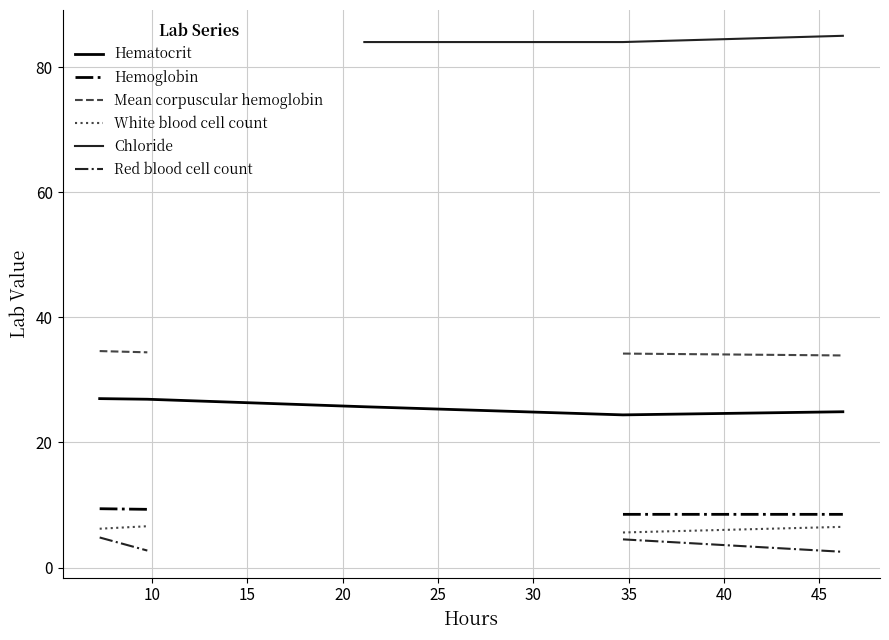

Is the value of Chloride at 20 greater than the value of Hemoglobin at 10?

Yes